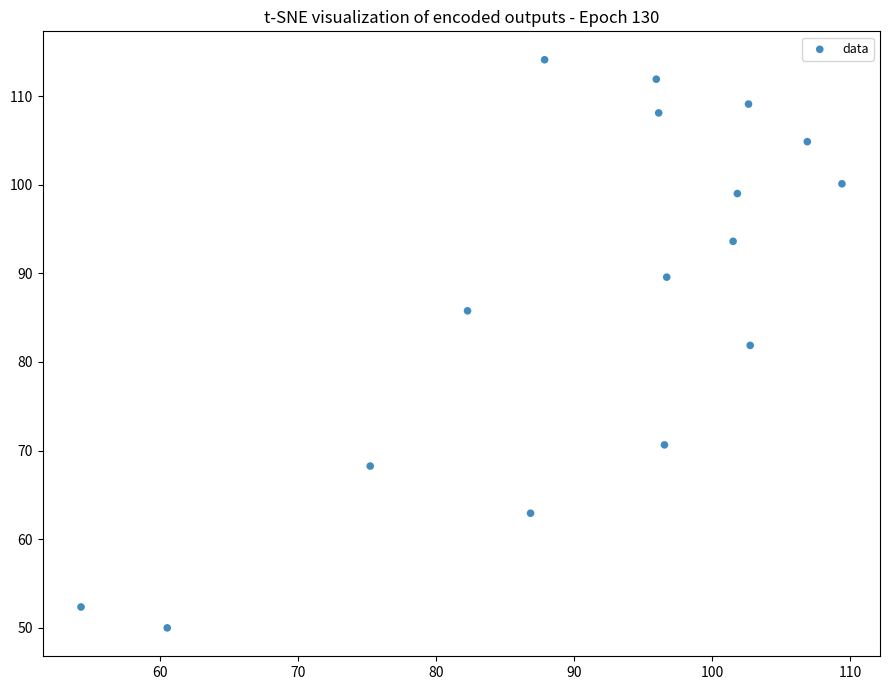

What is the range of Y values (max minus min)?

64.2